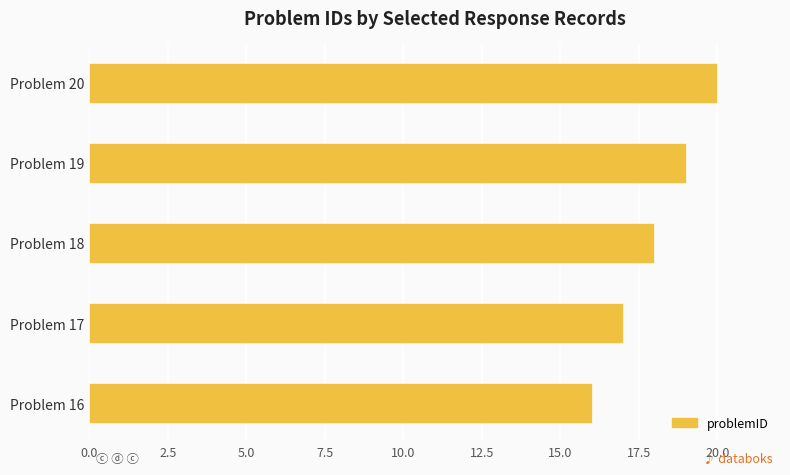

What is the difference between the second highest and second lowest values?

2